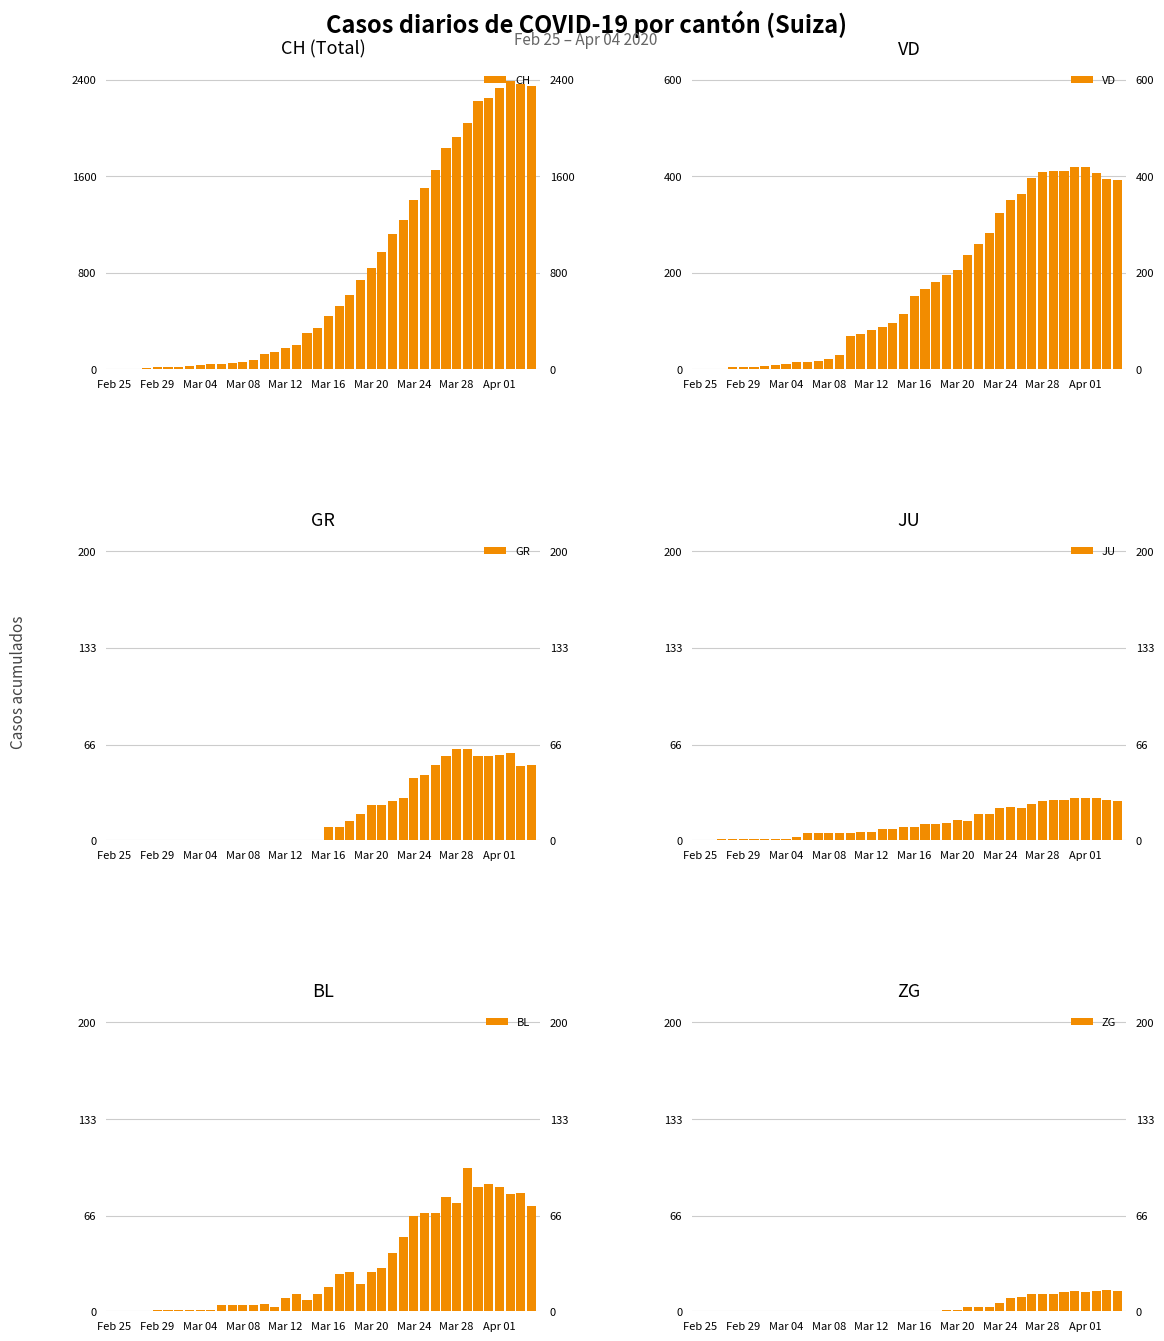

The VD series shows 205 at Mar 20. True or false?

True